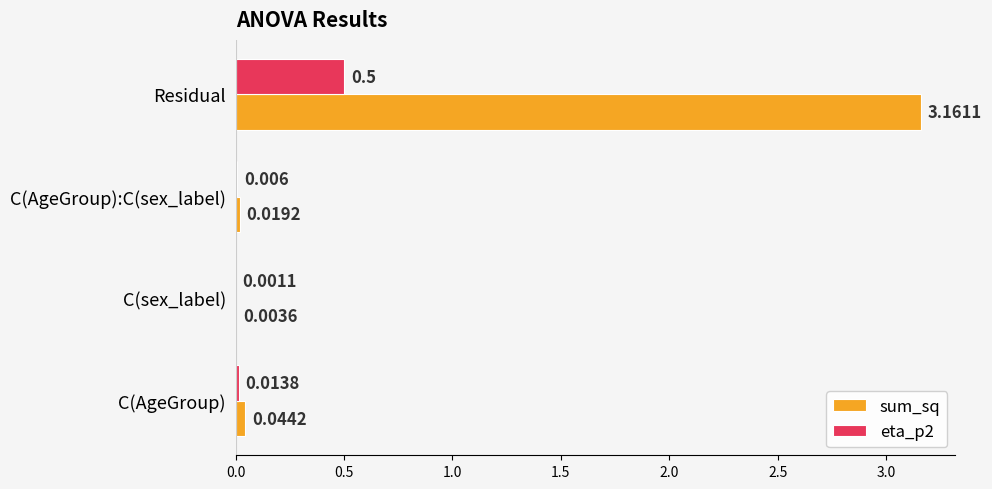

At which label is sum_sq closest to 1?

C(AgeGroup)